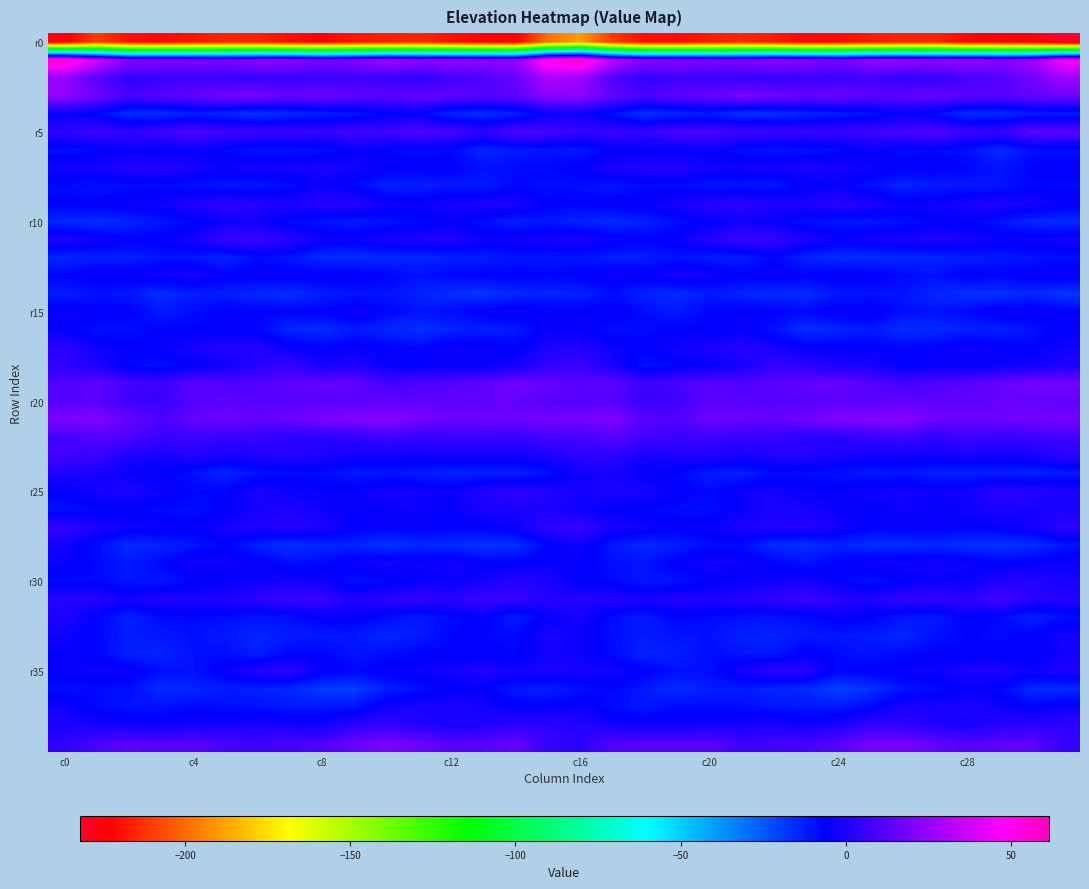

Which category has the highest value across all series?

c0